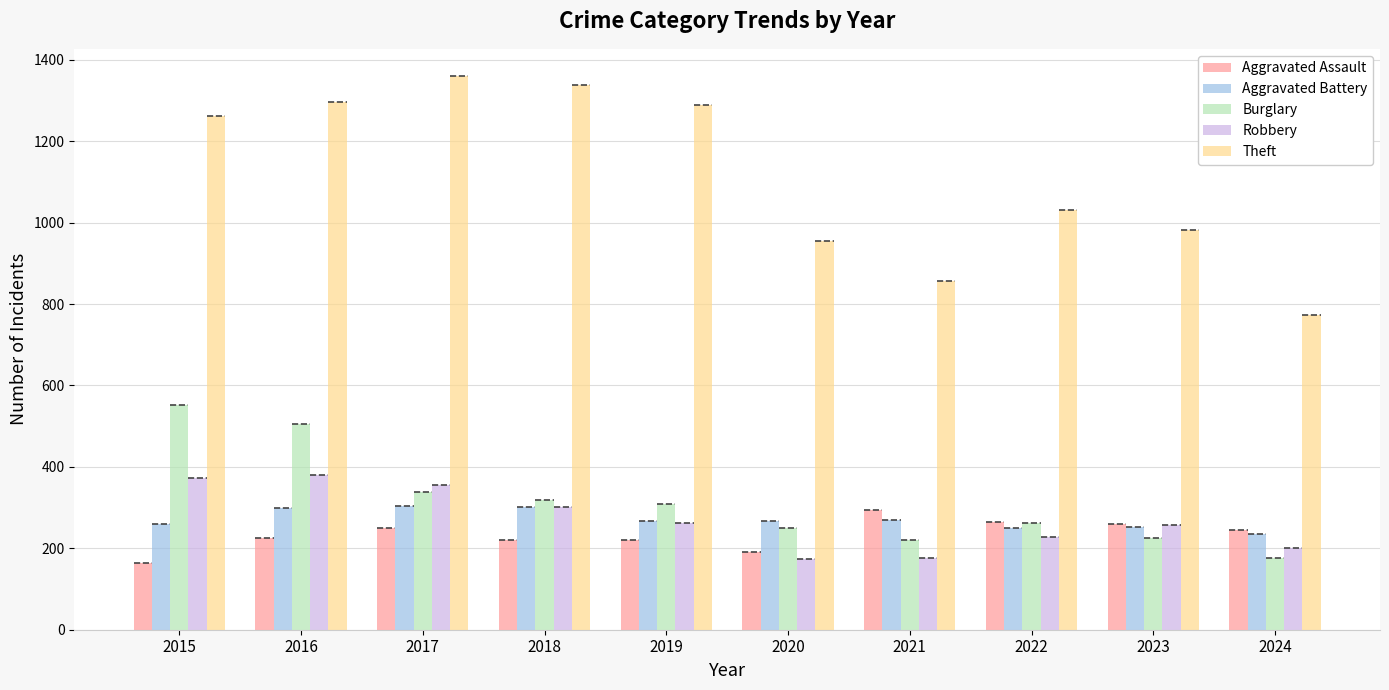

What is the sum of the Aggravated Battery values at 2021 and 2023?

522